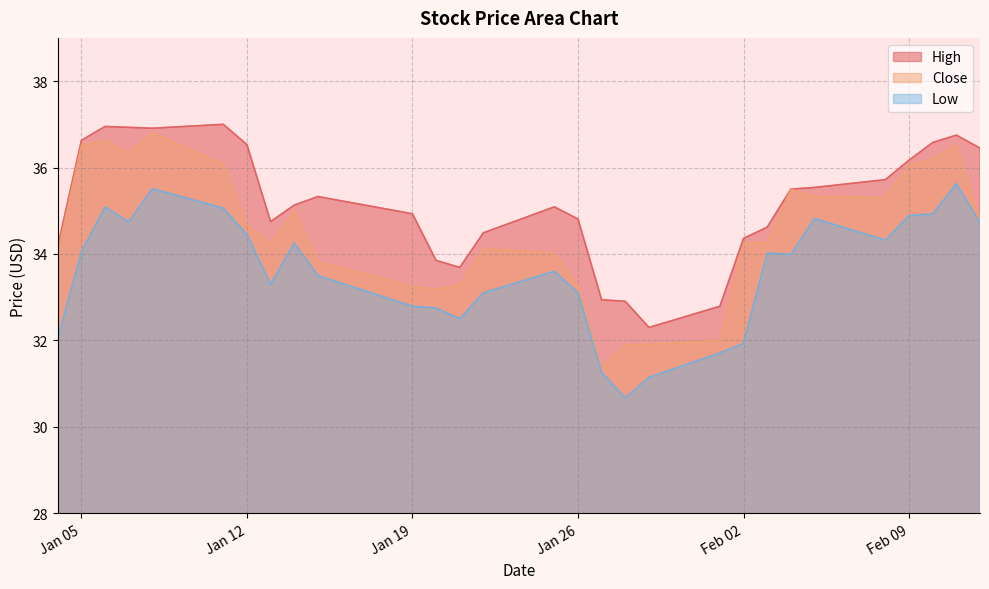

What is the label of the 20th point from the left?

2021-02-01